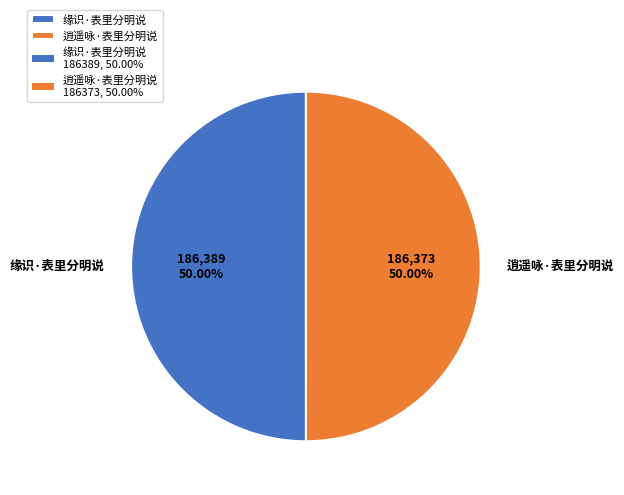

How many segments does this pie chart have?

2